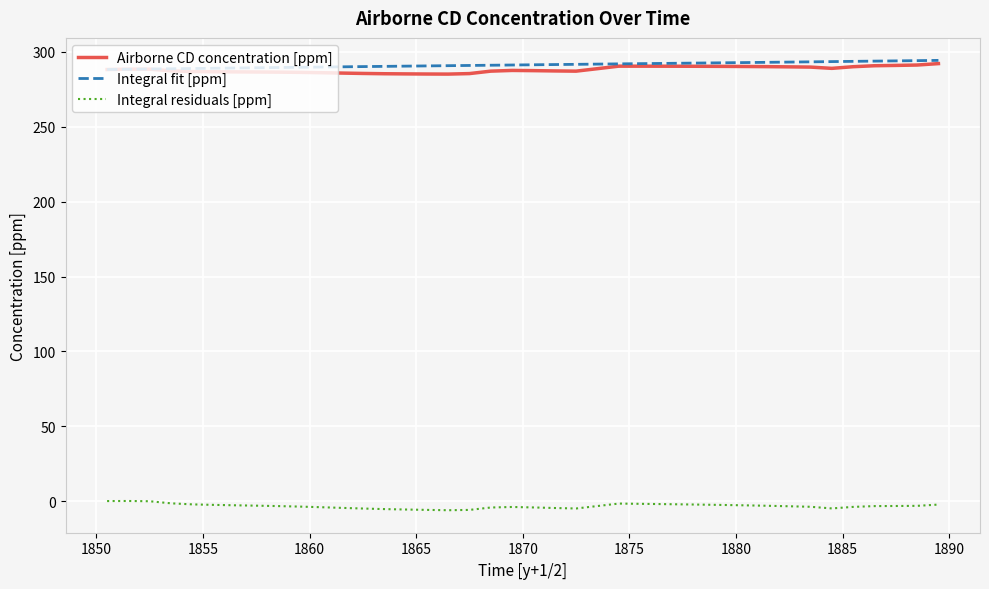

True or false: Integral fit [ppm] and Integral residuals [ppm] cross at least once.

False